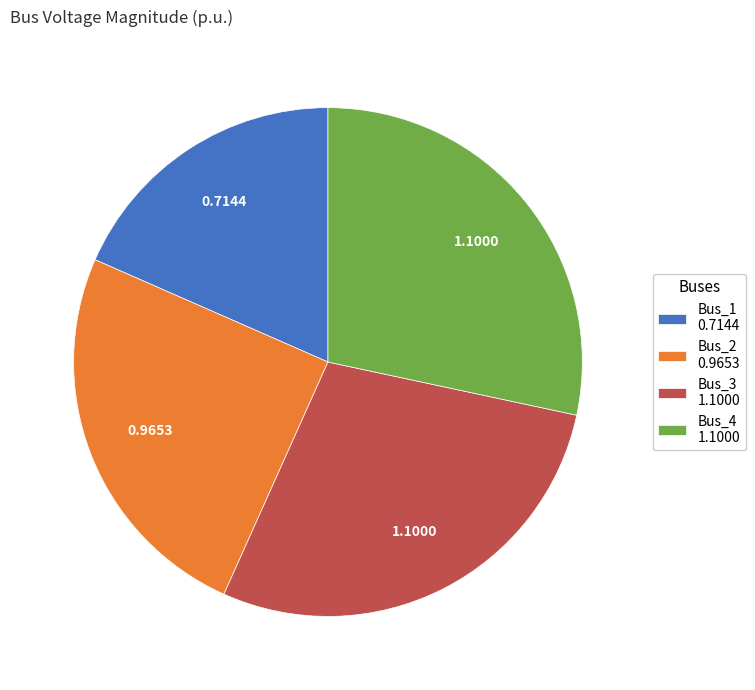

Is there a majority slice in this chart?

No